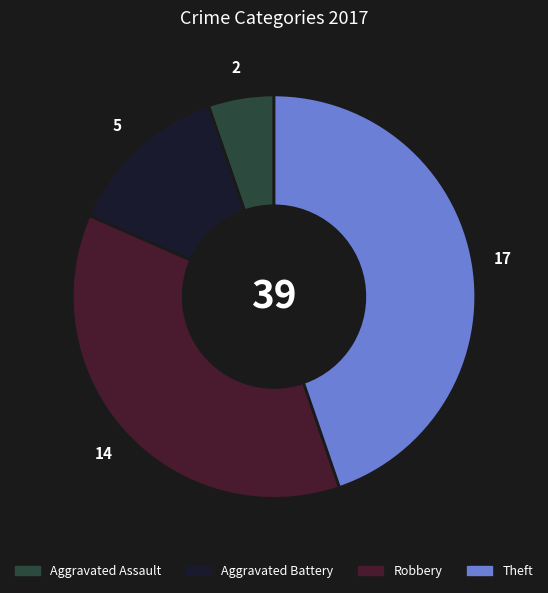

Does Aggravated Battery account for over 50% of the chart?

No